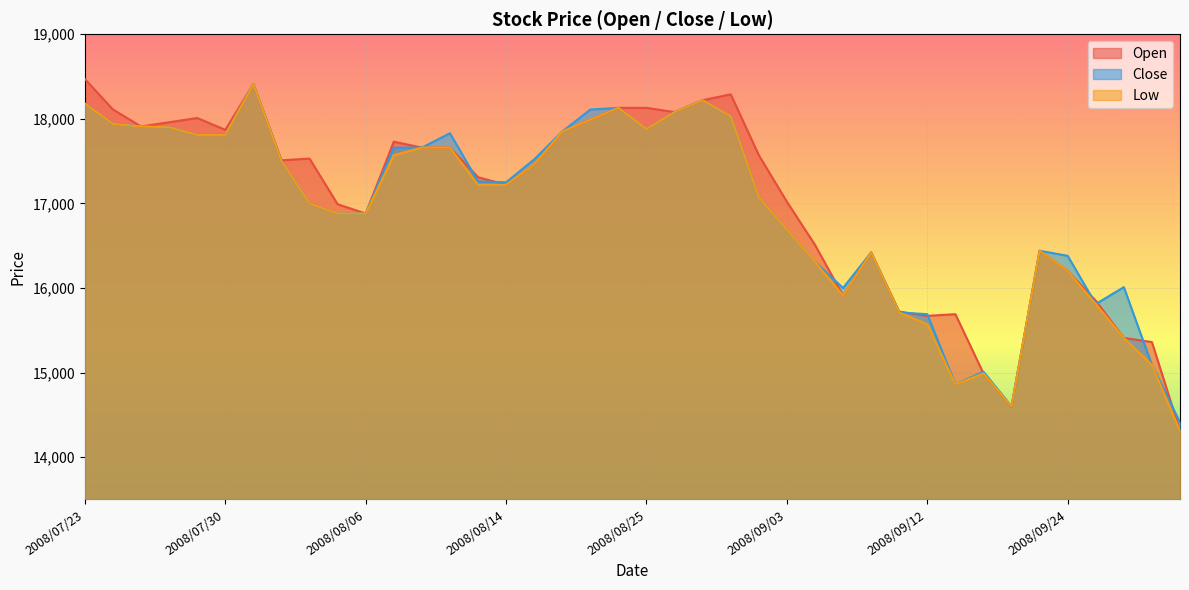

Reading left to right, list all the values displayed in this chart.

Open: 2008/07/23=18470	2008/07/24=18110	2008/07/25=17910	2008/07/28=17960	2008/07/29=18010	2008/07/30=17870	2008/07/31=18410	2008/08/01=17510	2008/08/04=17530	2008/08/05=16990	2008/08/06=16880	2008/08/08=17730	2008/08/11=17660	2008/08/12=17660	2008/08/13=17310	2008/08/14=17220	2008/08/19=17460	2008/08/20=17850	2008/08/21=17990	2008/08/22=18130	2008/08/25=18130	2008/08/28=18080	2008/08/29=18220	2008/09/01=18290	2008/09/02=17570	2008/09/03=17020	2008/09/04=16510	2008/09/05=15910	2008/09/08=16420	2008/09/11=15720	2008/09/12=15670	2008/09/16=15690	2008/09/17=14990	2008/09/18=14600	2008/09/22=16440	2008/09/24=16200	2008/09/25=15850	2008/09/26=15410	2008/09/29=15360	2008/09/30=14310
Close: 2008/07/23=18180	2008/07/24=17940	2008/07/25=17910	2008/07/28=17900	2008/07/29=17810	2008/07/30=17810	2008/07/31=18410	2008/08/01=17500	2008/08/04=17000	2008/08/05=16880	2008/08/06=16880	2008/08/08=17660	2008/08/11=17660	2008/08/12=17830	2008/08/13=17260	2008/08/14=17250	2008/08/19=17520	2008/08/20=17850	2008/08/21=18110	2008/08/22=18130	2008/08/25=17880	2008/08/28=18080	2008/08/29=18220	2008/09/01=18030	2008/09/02=17070	2008/09/03=16690	2008/09/04=16310	2008/09/05=16000	2008/09/08=16420	2008/09/11=15710	2008/09/12=15690	2008/09/16=14860	2008/09/17=15010	2008/09/18=14600	2008/09/22=16440	2008/09/24=16380	2008/09/25=15810	2008/09/26=16010	2008/09/29=15090	2008/09/30=14410
Low: 2008/07/23=18180	2008/07/24=17940	2008/07/25=17910	2008/07/28=17900	2008/07/29=17810	2008/07/30=17810	2008/07/31=18410	2008/08/01=17500	2008/08/04=17000	2008/08/05=16880	2008/08/06=16880	2008/08/08=17570	2008/08/11=17660	2008/08/12=17660	2008/08/13=17220	2008/08/14=17220	2008/08/19=17460	2008/08/20=17850	2008/08/21=17990	2008/08/22=18130	2008/08/25=17880	2008/08/28=18080	2008/08/29=18220	2008/09/01=18030	2008/09/02=17070	2008/09/03=16690	2008/09/04=16310	2008/09/05=15910	2008/09/08=16420	2008/09/11=15710	2008/09/12=15570	2008/09/16=14860	2008/09/17=14990	2008/09/18=14600	2008/09/22=16440	2008/09/24=16200	2008/09/25=15810	2008/09/26=15410	2008/09/29=15090	2008/09/30=14310